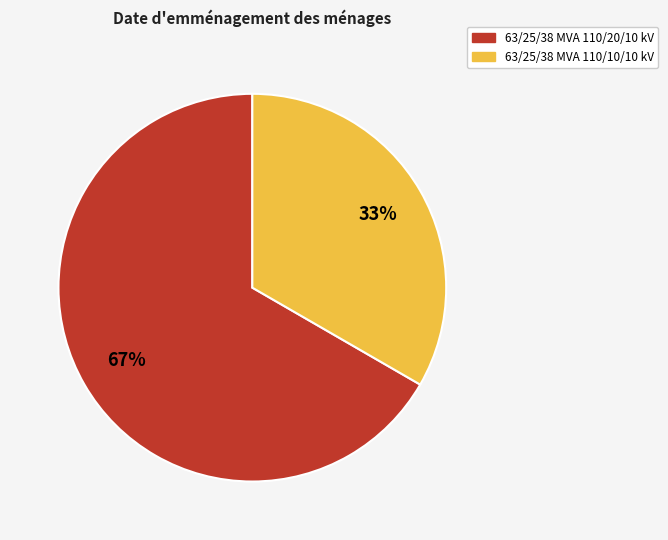

Which has a higher value, 63/25/38 MVA 110/10/10 kV or 63/25/38 MVA 110/20/10 kV?

63/25/38 MVA 110/20/10 kV